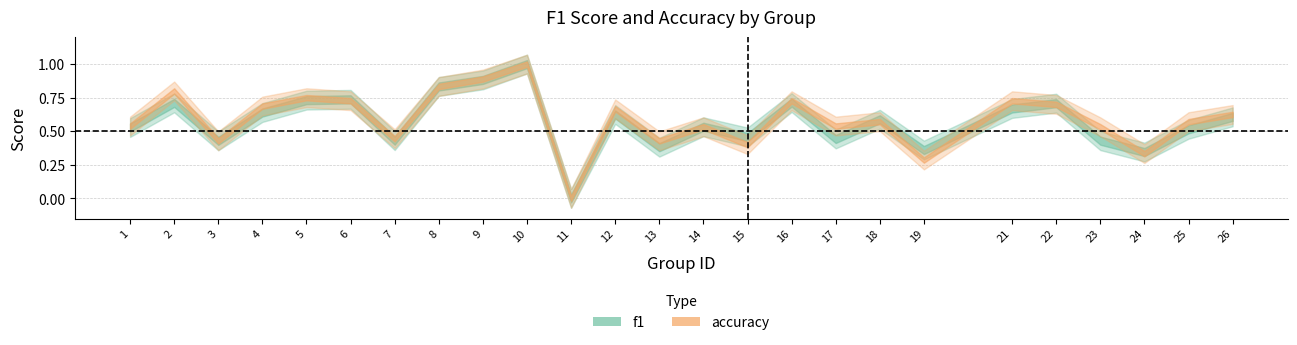

At which category does the chart reach its peak across all series?

10